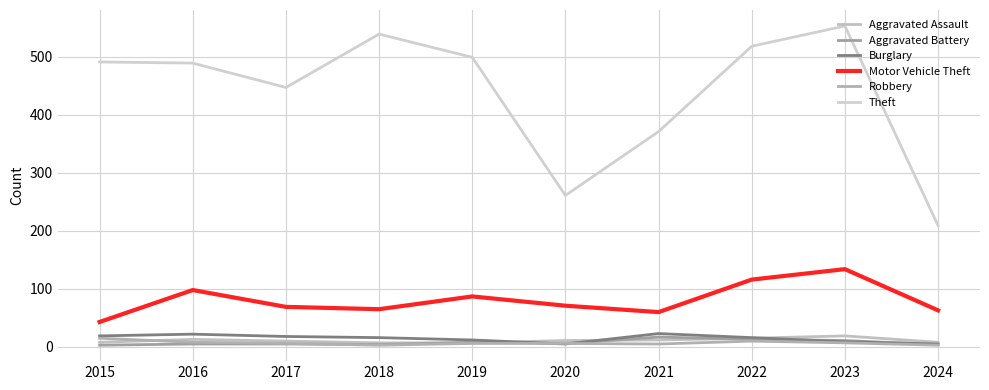

True or false: Motor Vehicle Theft and Burglary intersect in this chart.

False